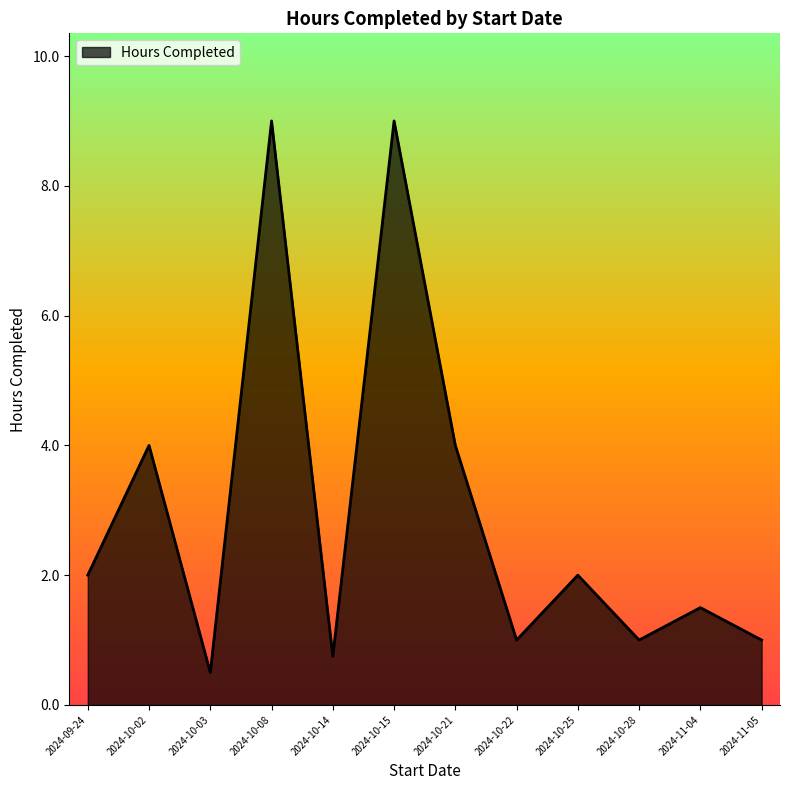

At which category does the chart reach its minimum across all series?

2024-10-03